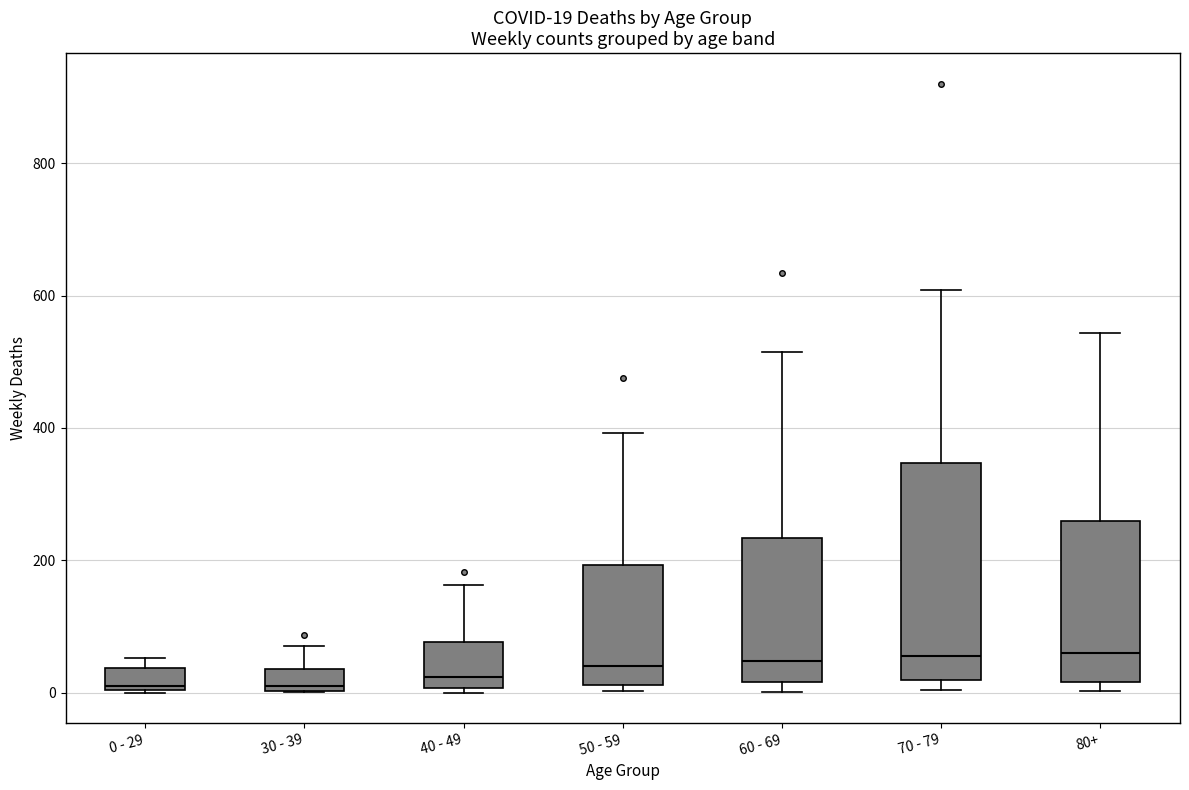

Comparing the boxes themselves (not the whiskers), which one is the tallest?

70 - 79